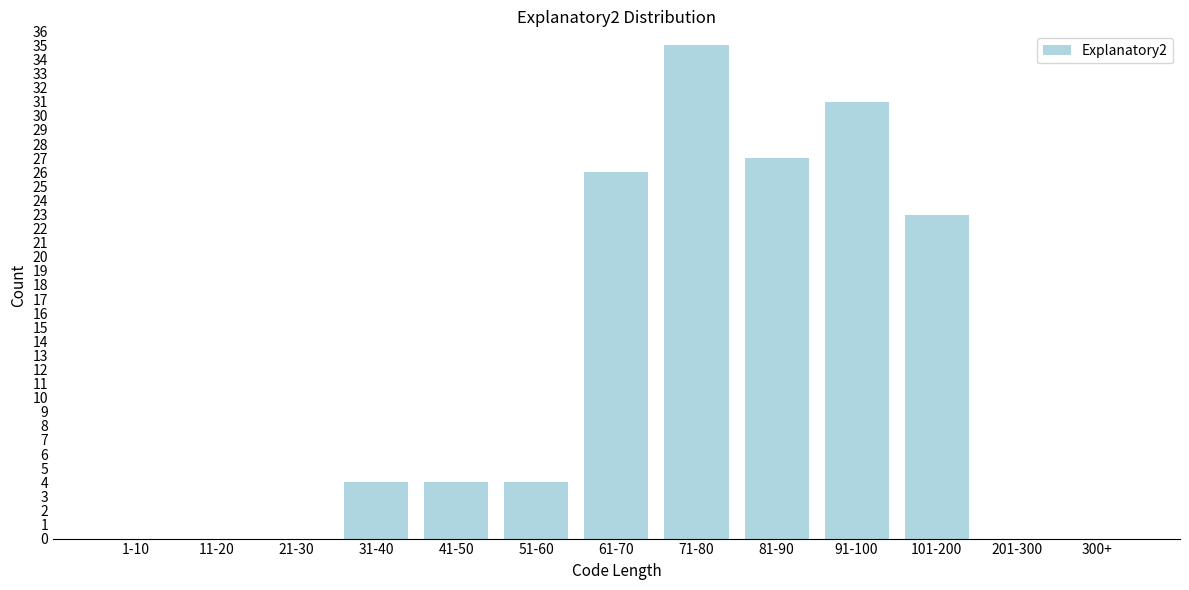

Reading right to left, extract all data points from this chart.

300+=0	201-300=0	101-200=23	91-100=31	81-90=27	71-80=35	61-70=26	51-60=4	41-50=4	31-40=4	21-30=0	11-20=0	1-10=0